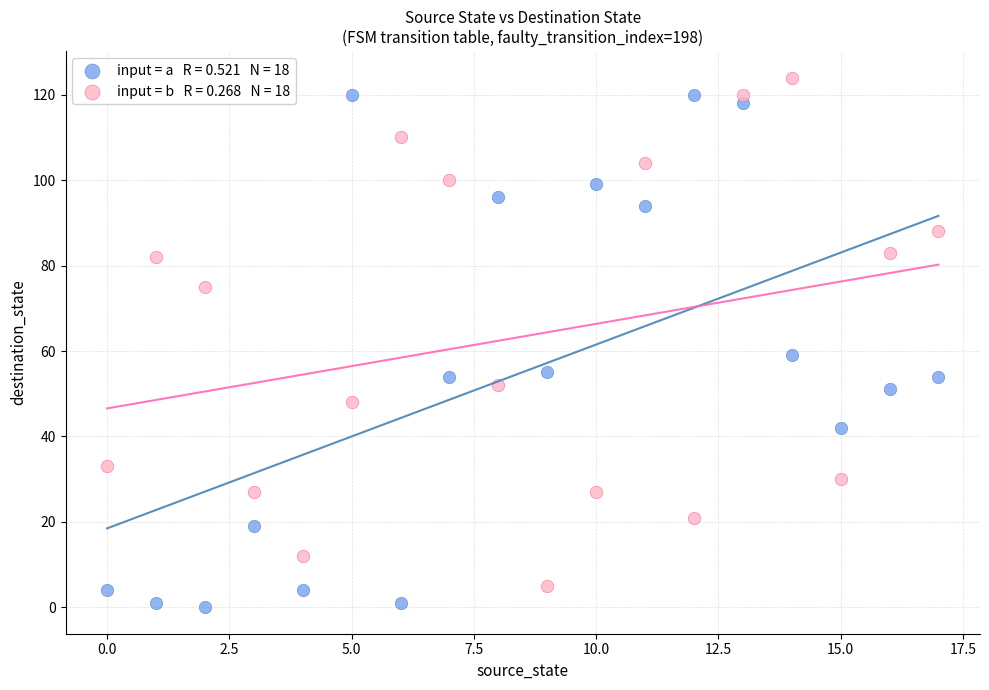

Across all data points, what is the range of Y values (max minus min)?

124